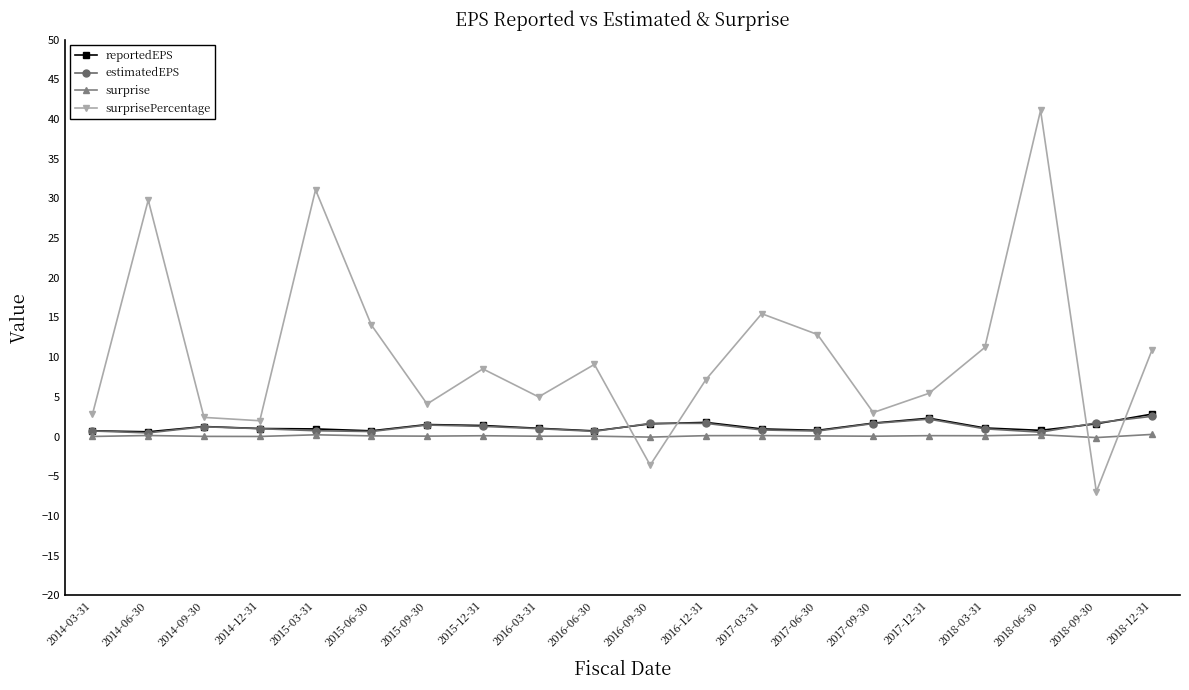

What is the sum of the reportedEPS values at 2015-03-31 and 2016-03-31?

2.0